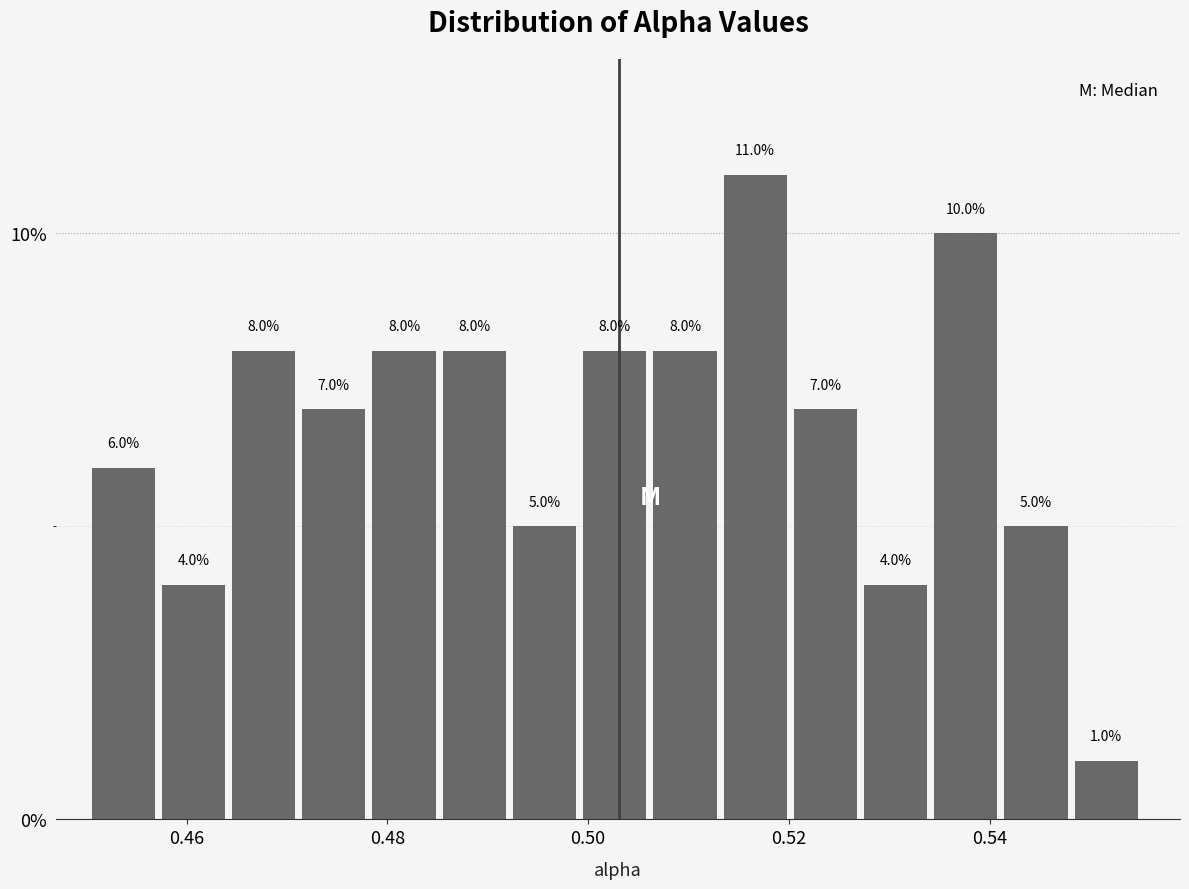

Read against the x-axis, roughly where is the centre of the tallest bar?

0.516